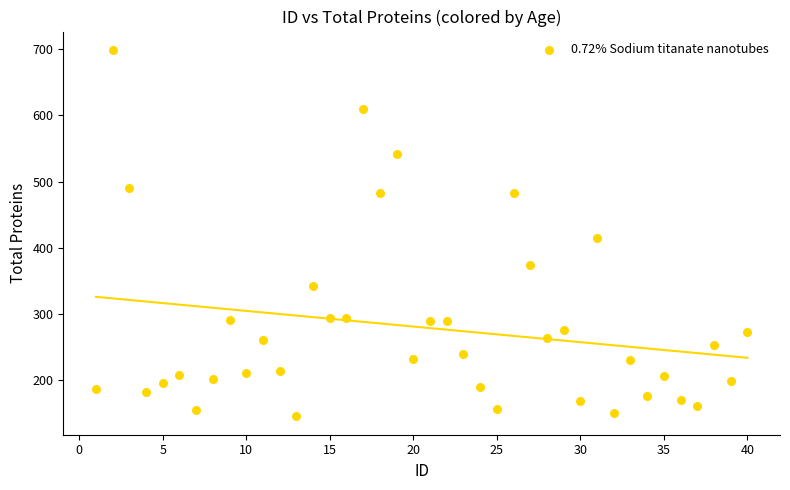

What Y value in the scatter plot is closest to 422?

415